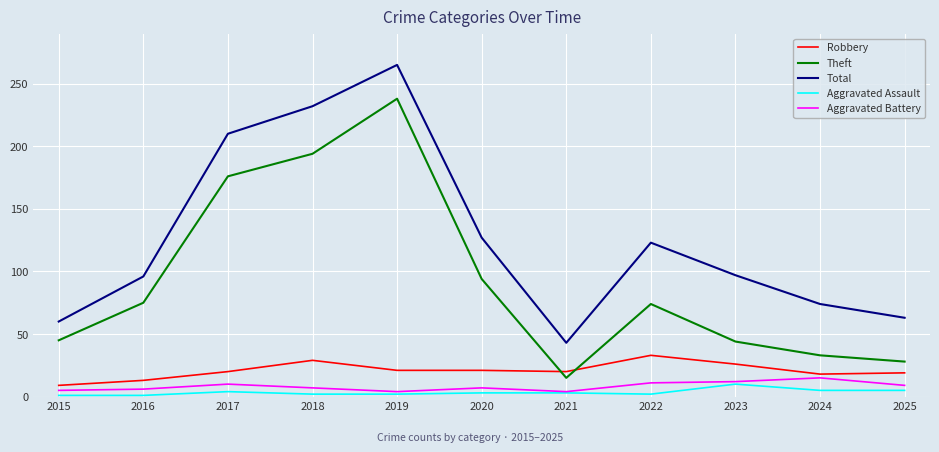

Is the value of Theft at 2017 greater than the value of Robbery at 2015?

Yes